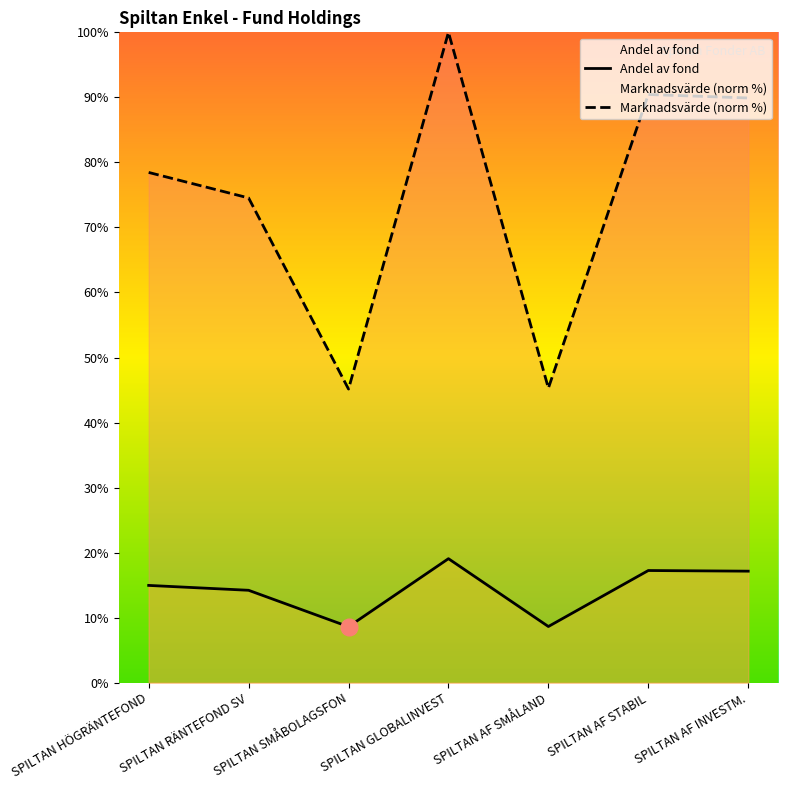

Which series has the largest total across all categories?

Marknadsvärde (norm %)